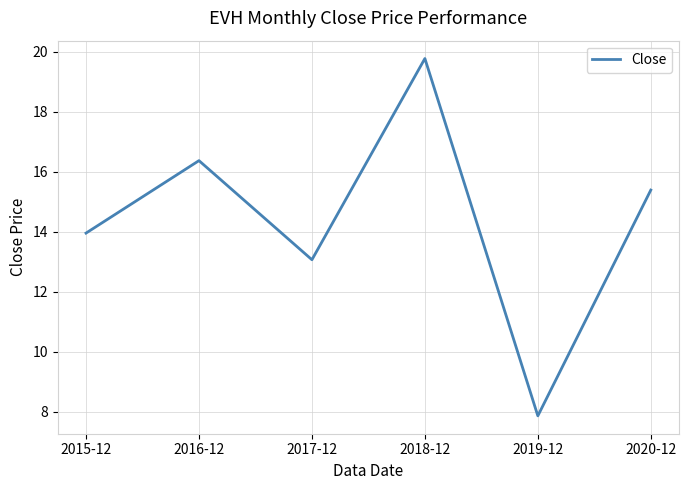

Rank the categories by value from lowest to highest.

2019-12, 2017-12, 2015-12, 2020-12, 2016-12, 2018-12